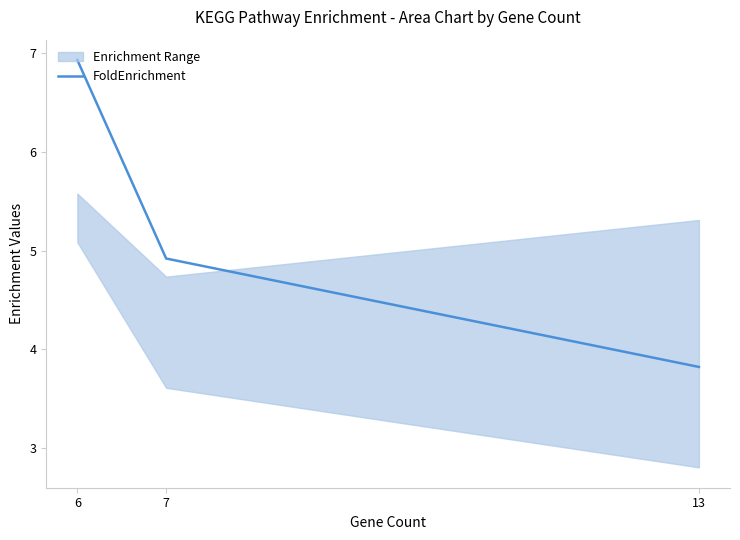

Between 6 and 13, which is larger?

6